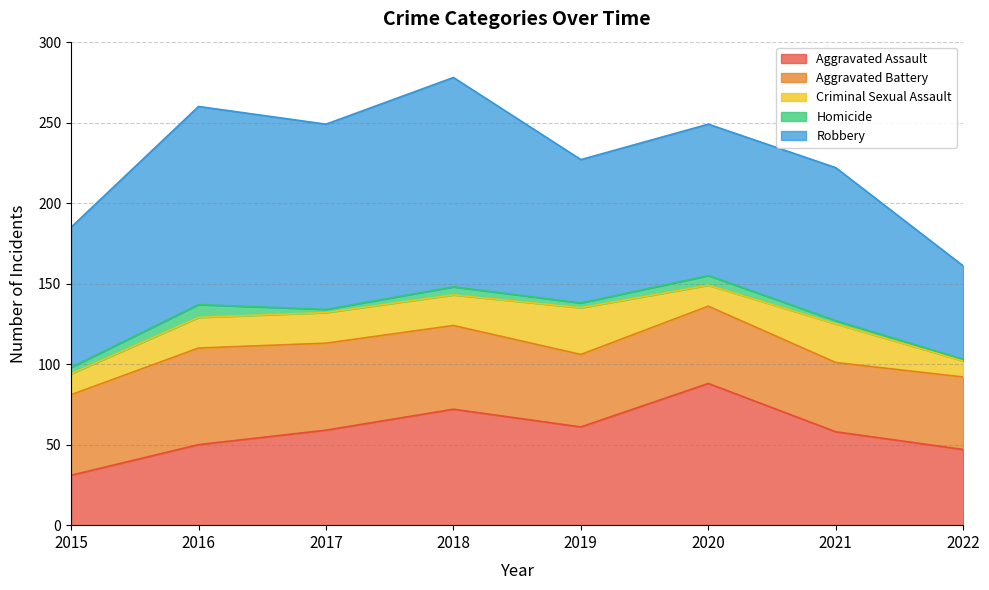

Where is the first local maximum for Criminal Sexual Assault?

2019